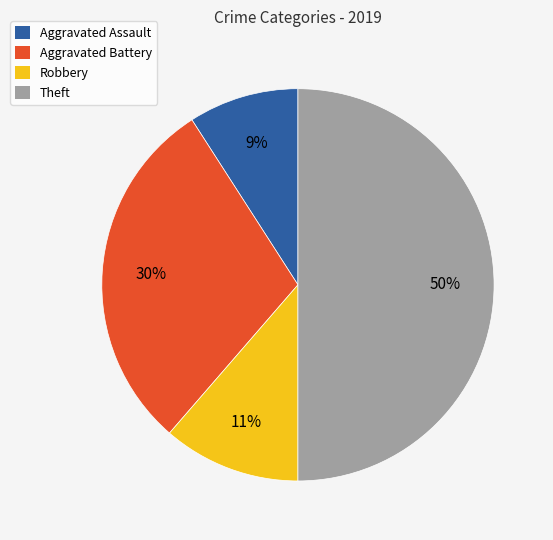

Count the number of slices in the pie.

4